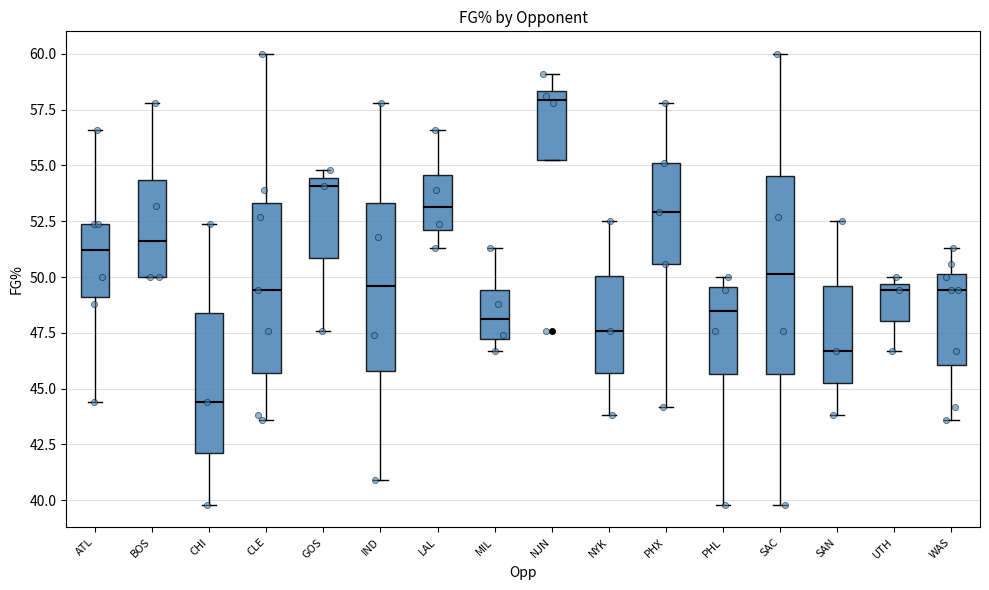

Reading left to right, read every box against the y-axis: the position of its median line, the range the box covers, and the ends of its whiskers. The values are not printed on the chart, so give them approximately, as read against the axis.

ATL: median 51.0, box 49.0 to 52.5, whiskers 44.5 to 56.5
BOS: median 51.5, box 50.0 to 54.5, whiskers 50.0 to 58.0
CHI: median 44.5, box 42.0 to 48.5, whiskers 40.0 to 52.5
CLE: median 49.5, box 45.5 to 53.5, whiskers 43.5 to 60.0
GOS: median 54.0, box 51.0 to 54.5, whiskers 47.5 to 55.0
IND: median 49.5, box 46.0 to 53.5, whiskers 41.0 to 58.0
LAL: median 53.0, box 52.0 to 54.5, whiskers 51.5 to 56.5
MIL: median 48.0, box 47.0 to 49.5, whiskers 46.5 to 51.5
NJN: median 58.0, box 55.5 to 58.5, whiskers 55.5 to 59.0
NYK: median 47.5, box 45.5 to 50.0, whiskers 44.0 to 52.5
PHX: median 53.0, box 50.5 to 55.0, whiskers 44.0 to 58.0
PHL: median 48.5, box 45.5 to 49.5, whiskers 40.0 to 50.0
SAC: median 50.0, box 45.5 to 54.5, whiskers 40.0 to 60.0
SAN: median 46.5, box 45.5 to 49.5, whiskers 44.0 to 52.5
UTH: median 49.5 (just below the box's upper edge), box 48.0 to 49.5, whiskers 46.5 to 50.0
WAS: median 49.5, box 46.0 to 50.0, whiskers 43.5 to 51.5